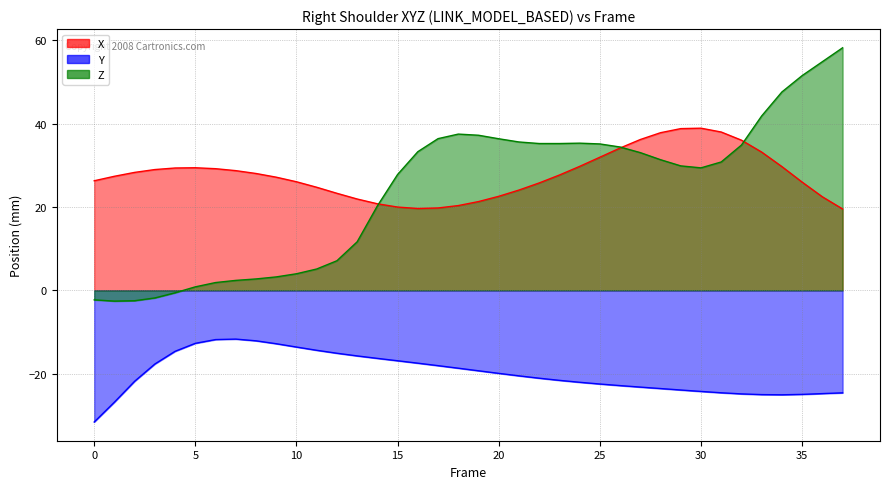

The X series shows 44.8 at 9. True or false?

False